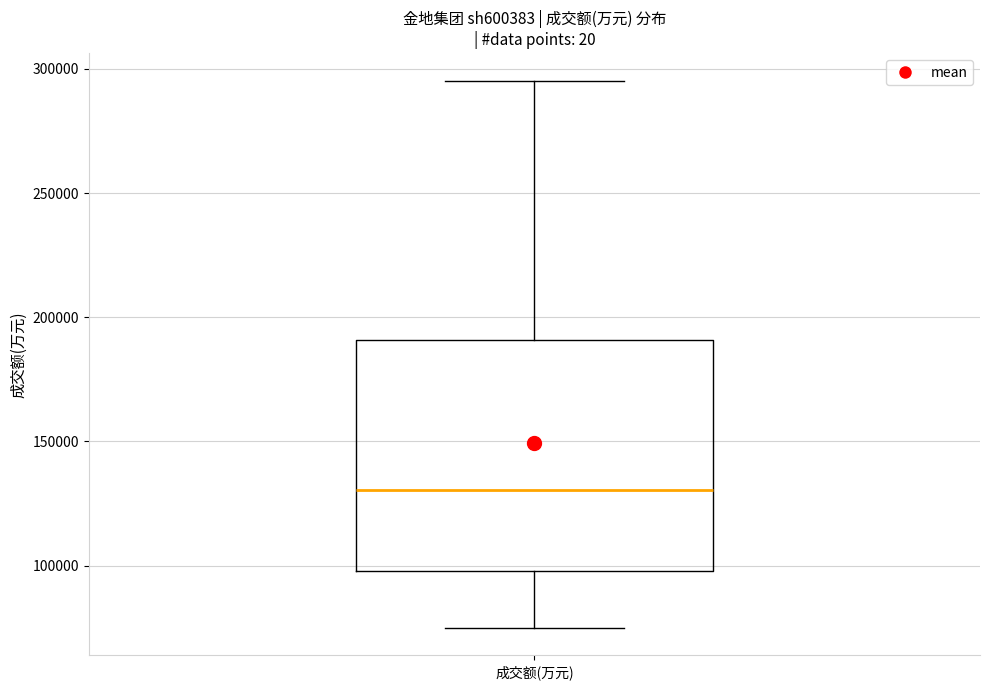

Where is the upper edge of the box for 成交额(万元) on the y-axis? The values are not printed on the chart, so give them approximately, as read against the axis.

190000